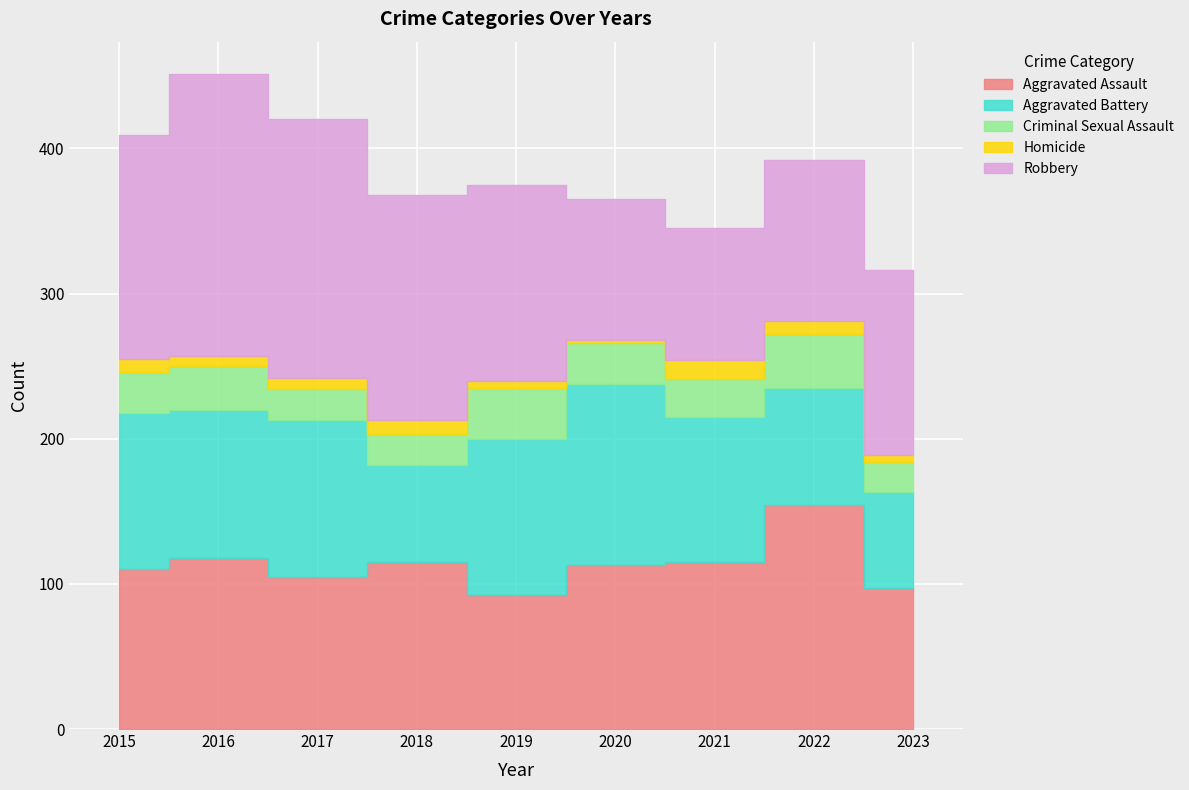

Rank the series at 2019 from lowest to highest value.

Homicide, Criminal Sexual Assault, Aggravated Assault, Aggravated Battery, Robbery